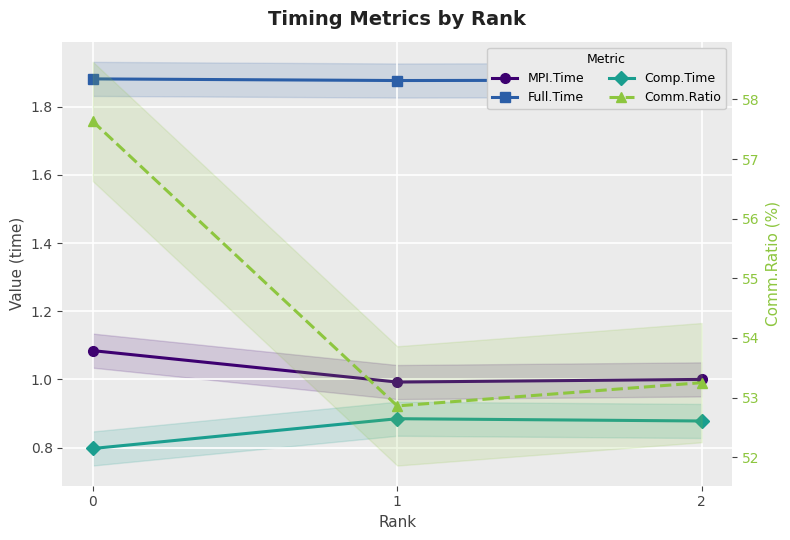

At how many categories does at least one series exceed 8?

3